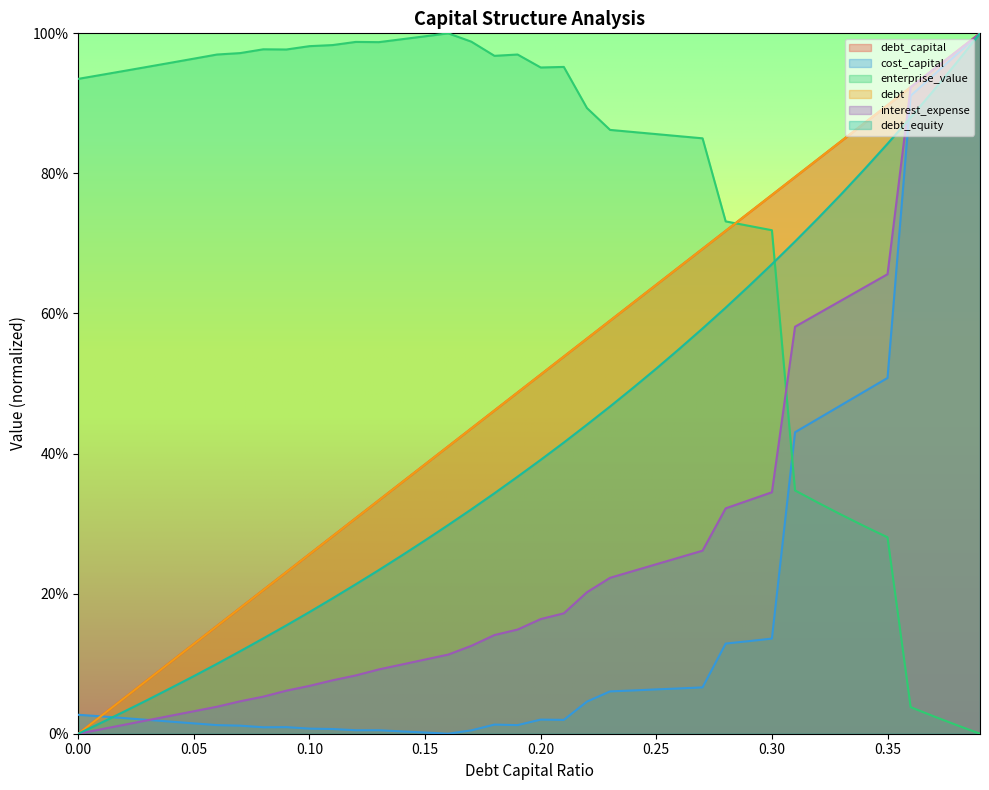

Which series changed the most between 0.17 and 0.28?

debt_equity